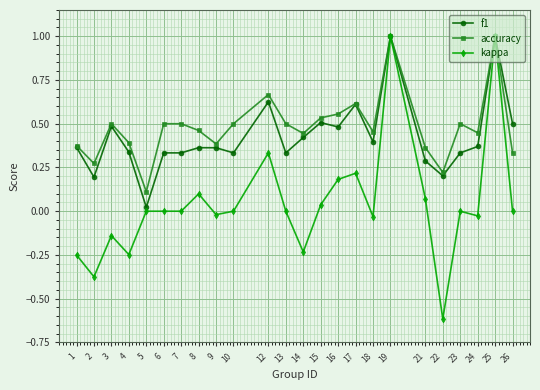

Between 4 and 8, which series saw the biggest shift?

kappa